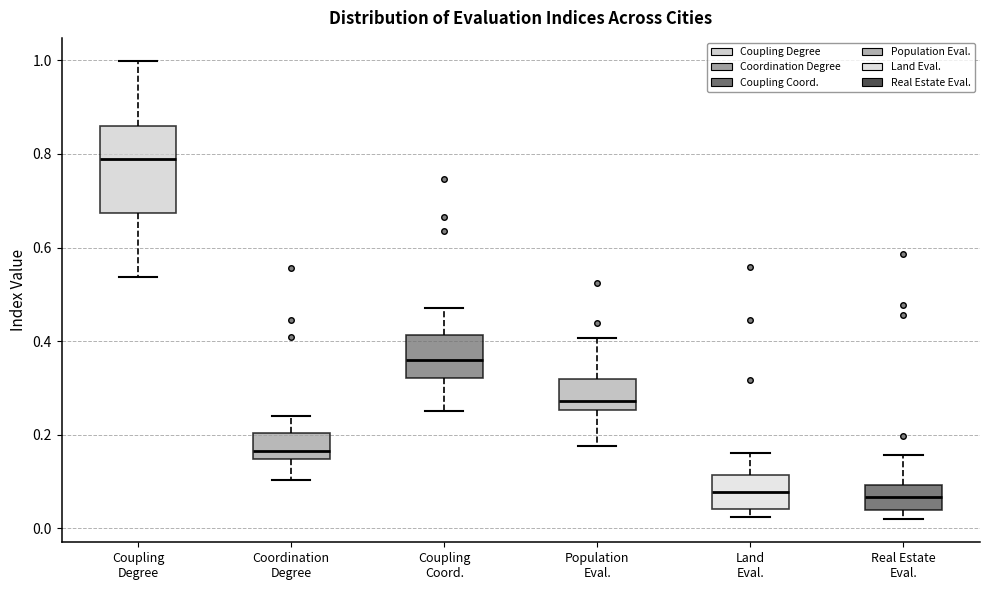

Where is the lower edge of the box for Coupling Coord. on the y-axis? The values are not printed on the chart, so give them approximately, as read against the axis.

0.32